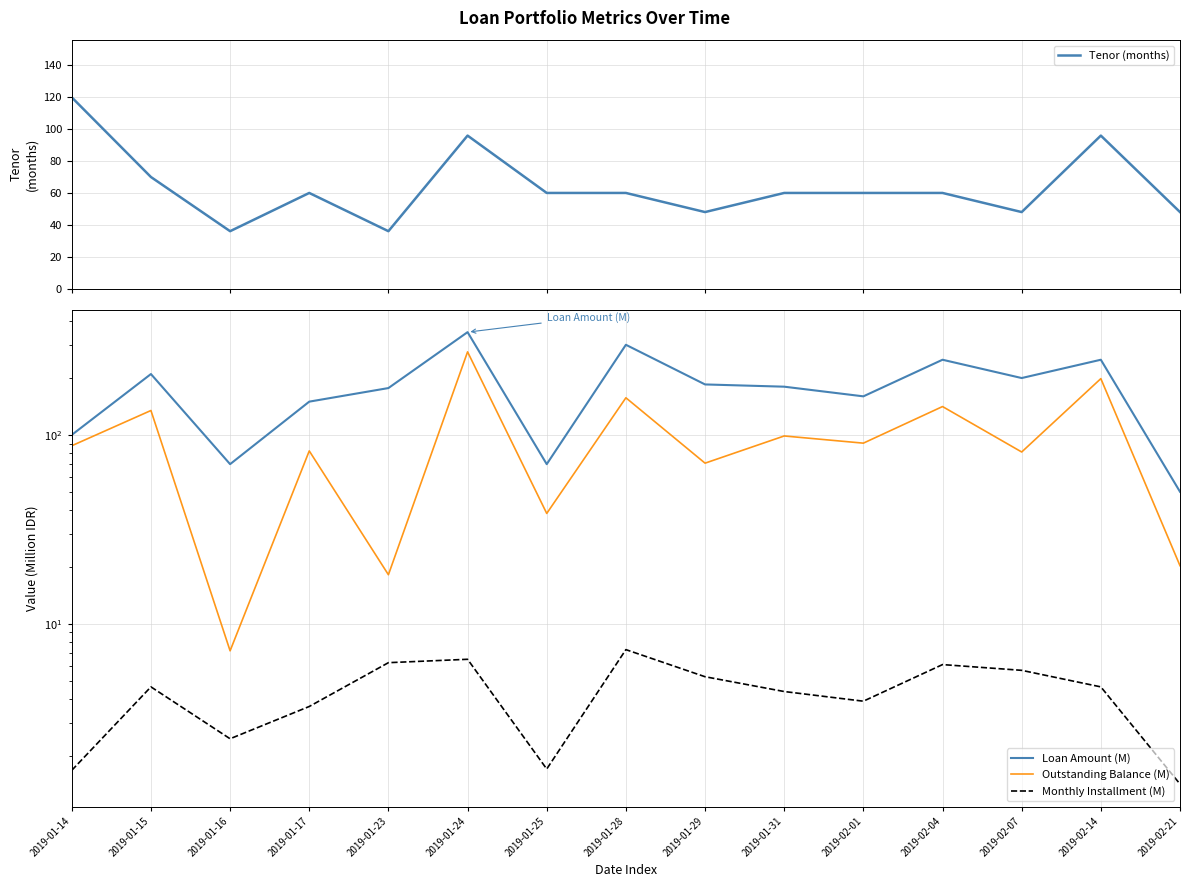

Where do Outstanding Balance (M) and Tenor (months) first cross each other?

2019-01-14 and 2019-01-15